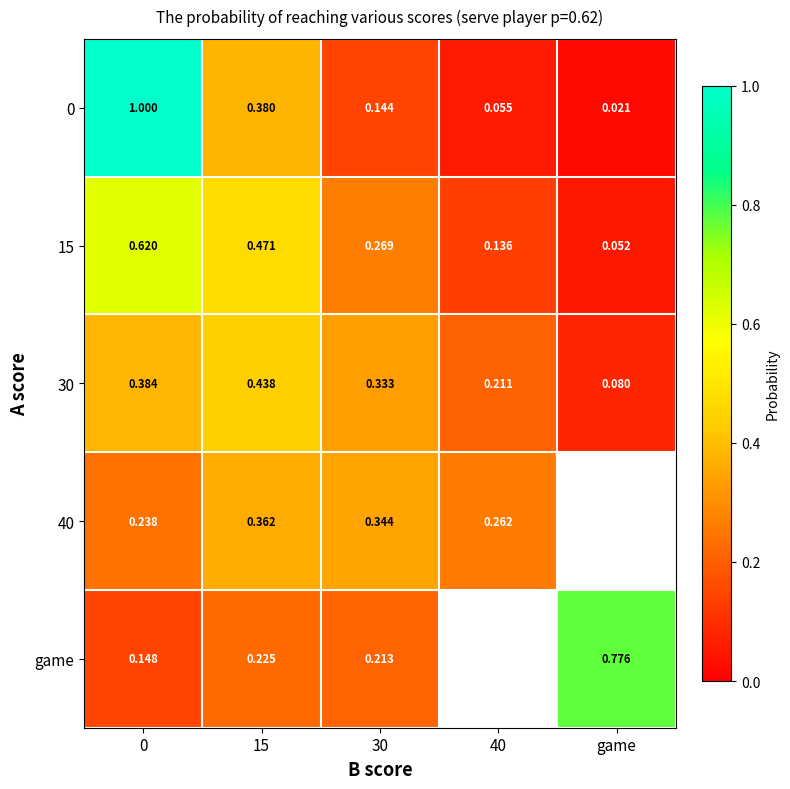

Is the value of 30 at game greater than the value of 15 at 40?

No